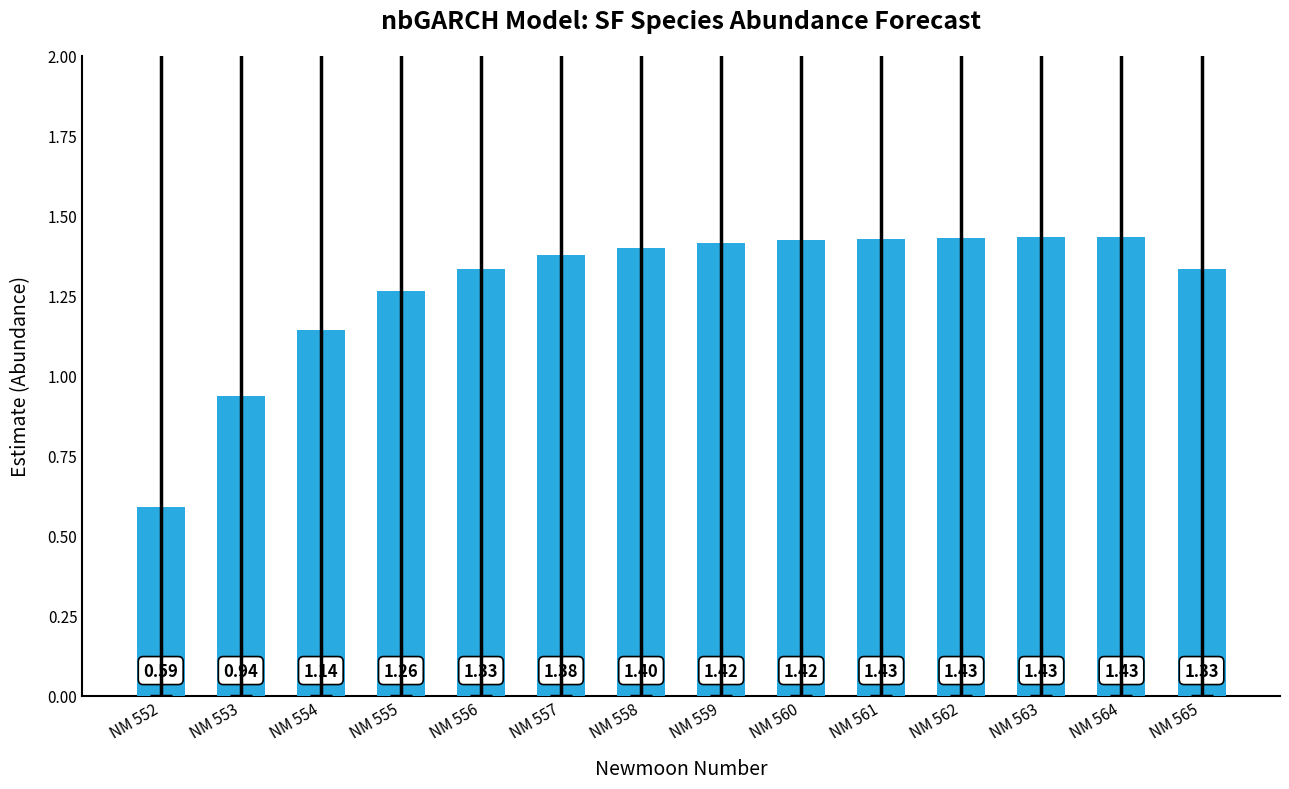

Is it true that the value at NM 553 is 0.6?

False